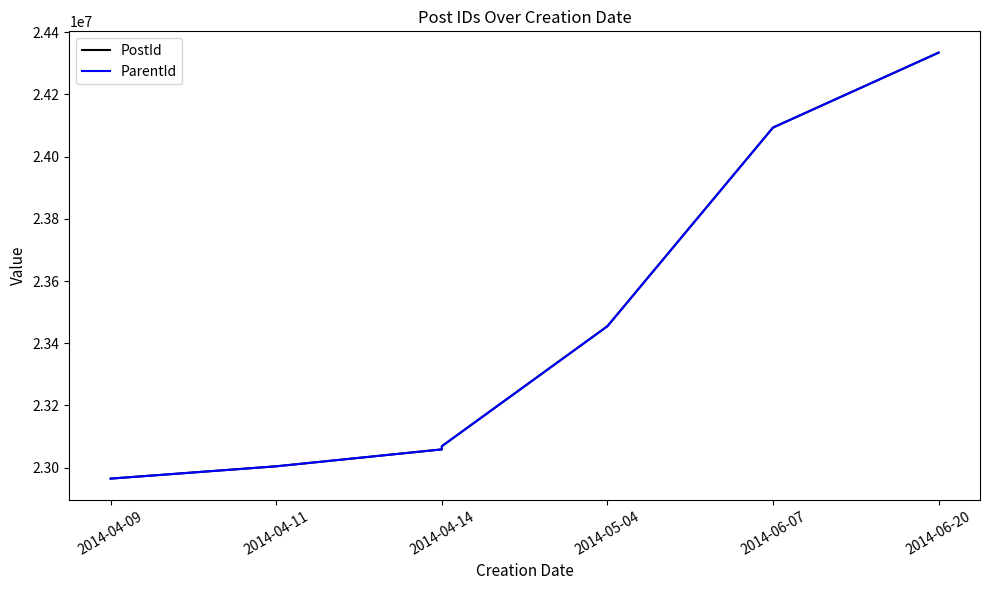

The value of PostId at 2014-04-11 is 23004634. True or false?

True